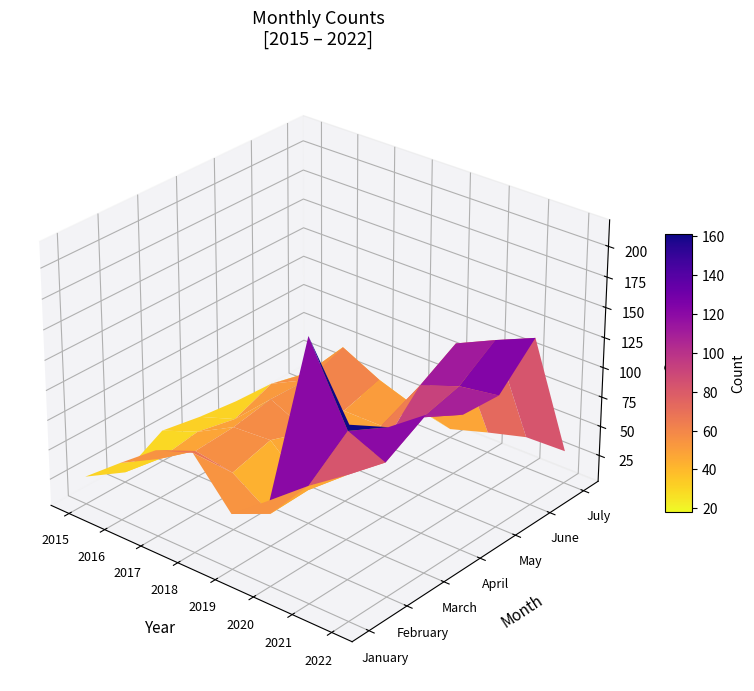

True or false: April has a value of 64 at 2020.

True